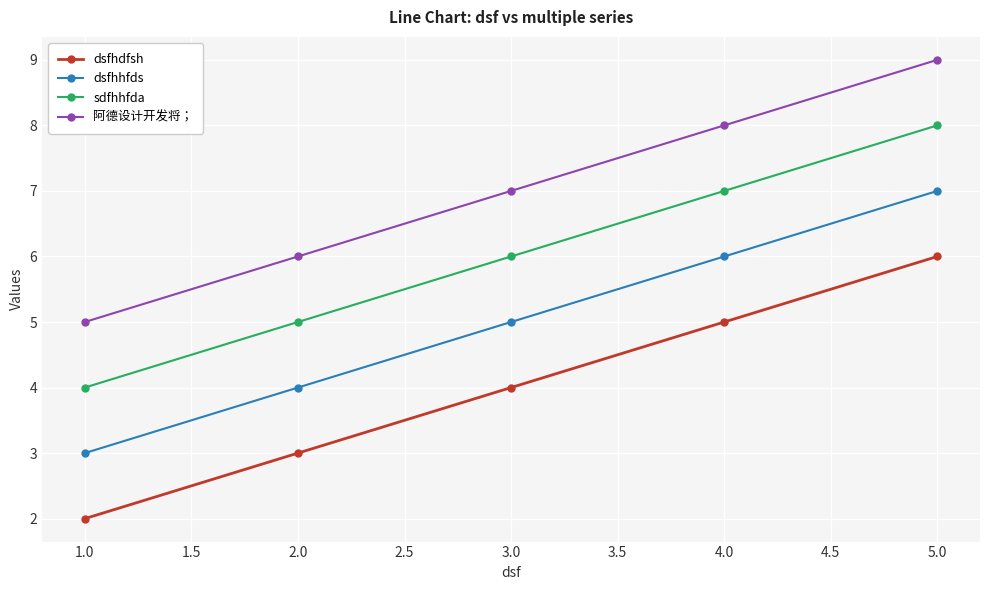

Rank the categories by sdfhhfda value from highest to lowest.

5.0, 4.0, 3.0, 2.0, 1.0